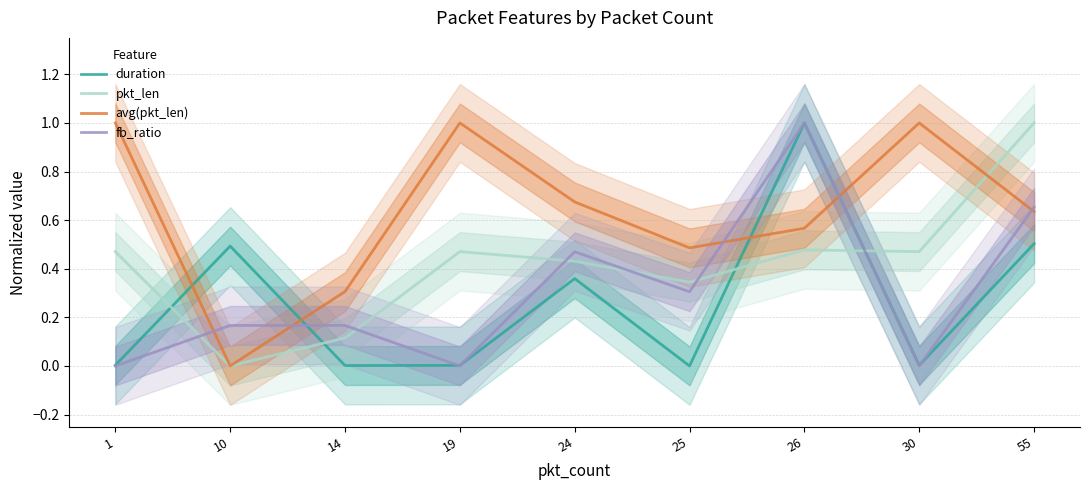

At which label does duration reach its peak?

26